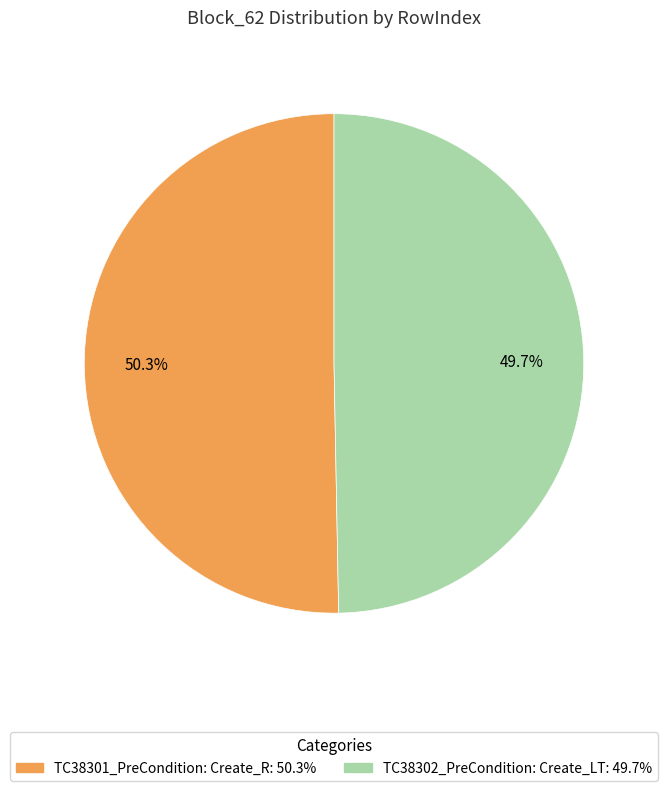

Which has a higher value, TC38302_PreCondition: Create_LT or TC38301_PreCondition: Create_R?

TC38301_PreCondition: Create_R